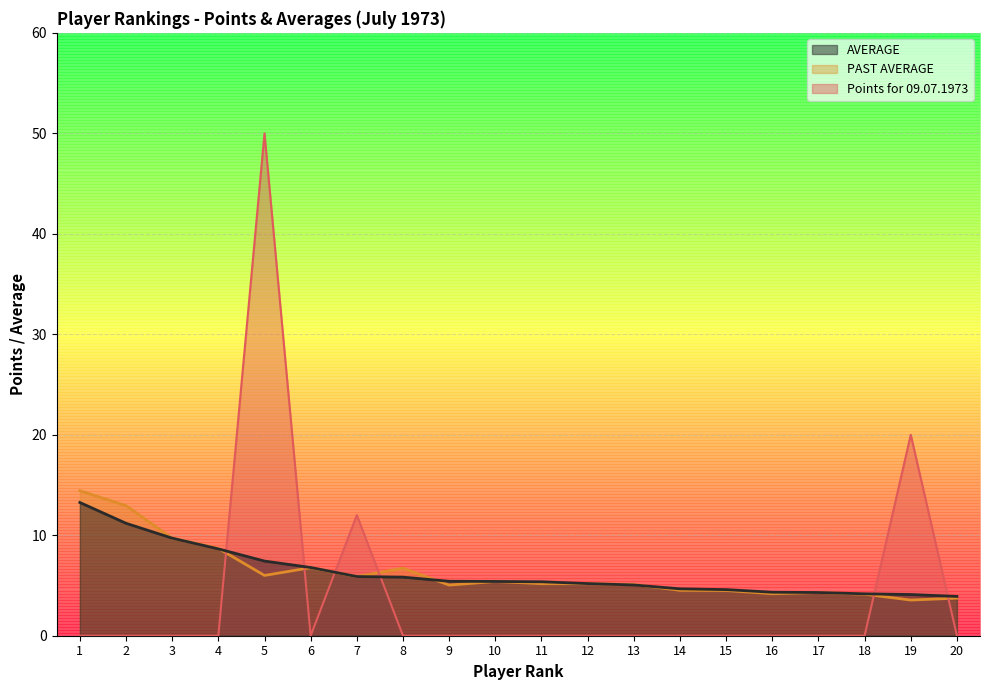

What is the sum of all Points for 09.07.1973 values?

82.0